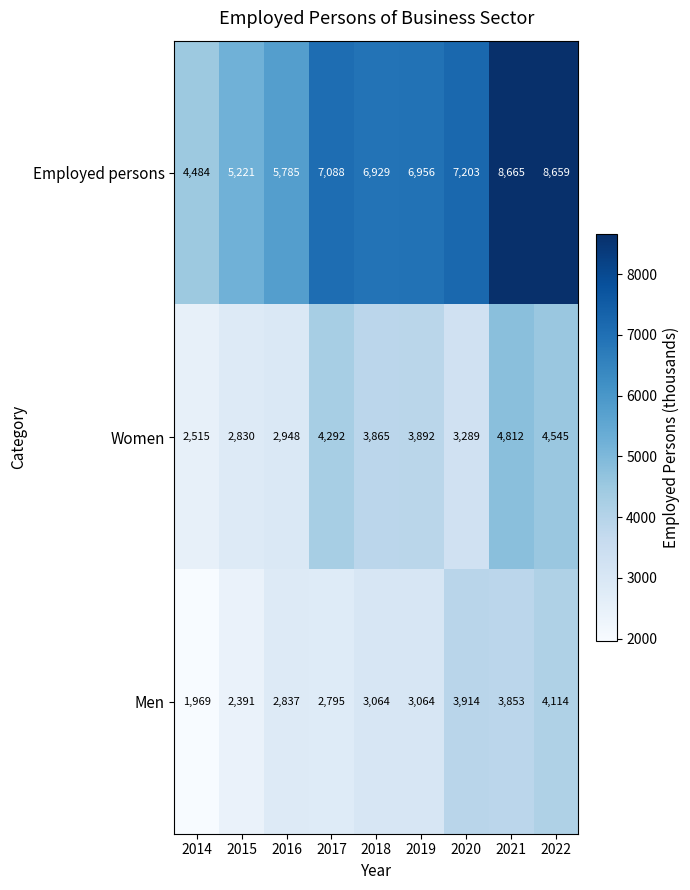

Reading right to left, transcribe all the data shown in this chart.

Employed persons: 8659	8665	7203	6956	6929	7088	5785	5221	4484
Women: 4545	4812	3289	3892	3865	4292	2948	2830	2515
Men: 4114	3853	3914	3064	3064	2795	2837	2391	1969